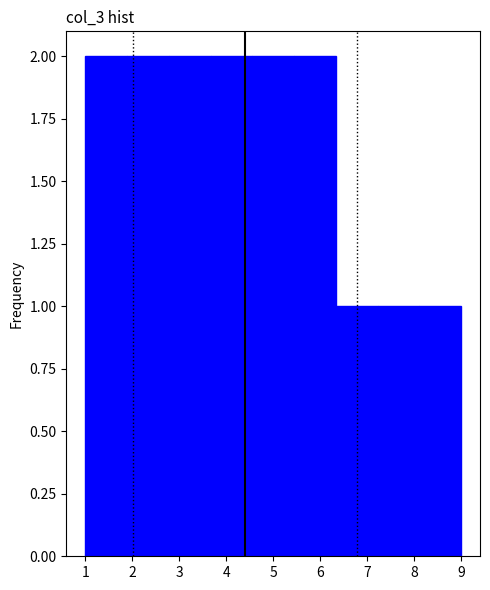

Reading left to right, list every bar in this chart as the range it spans on the x-axis followed by its height. Neither the bar edges nor the heights are printed on the chart, so give them approximately, as read against the axes.

1.0 to 1.9: 2
1.9 to 2.8: 2
2.8 to 3.7: 2
3.7 to 4.6: 2
4.6 to 5.4: 2
5.4 to 6.3: 2
6.3 to 7.2: 1
7.2 to 8.1: 1
8.1 to 9.0: 1